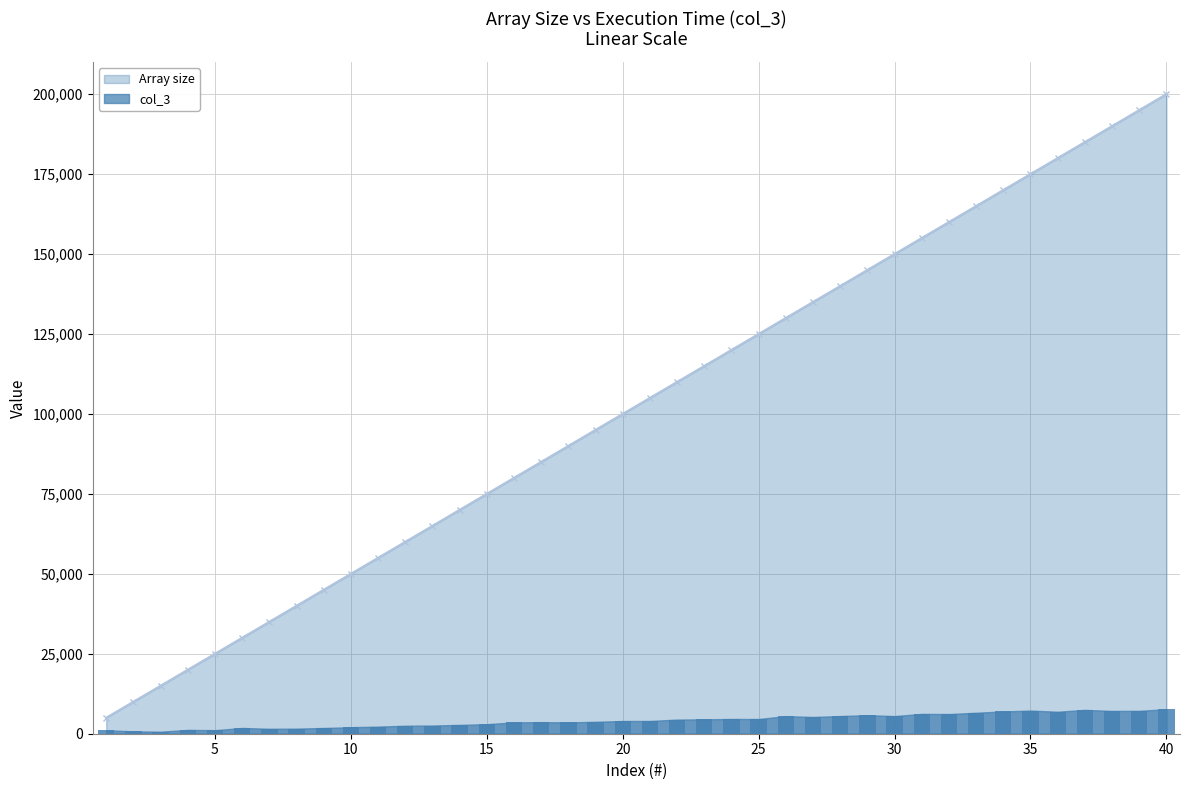

What is the maximum value for Array size?

200000